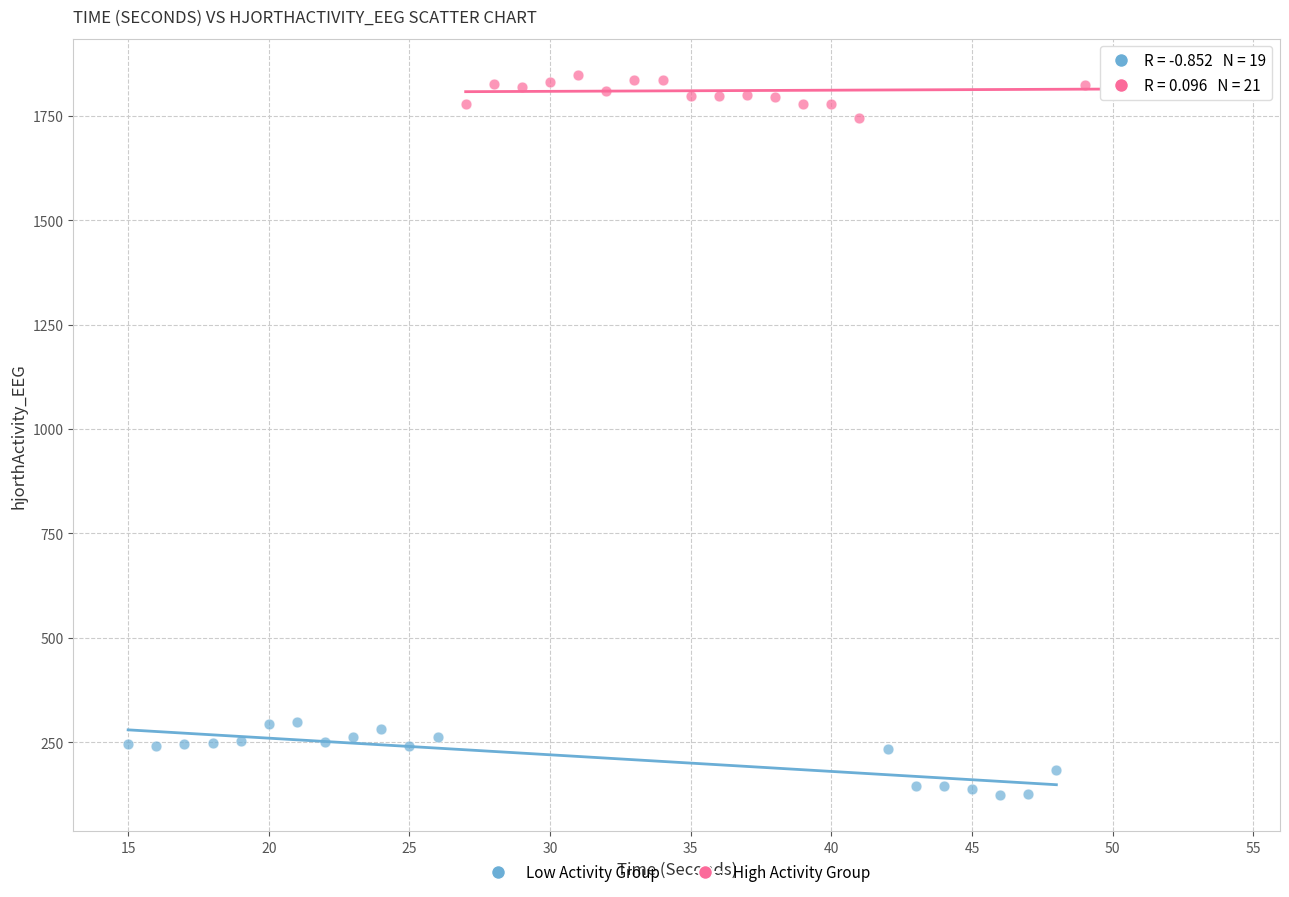

Which series contains the highest Y value?

High Activity Group